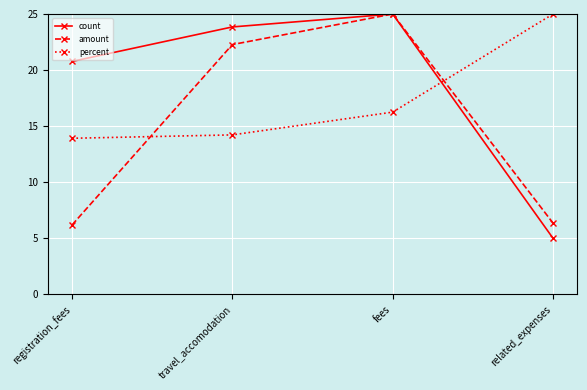

Rank the categories by count value from highest to lowest.

fees, travel_accomodation, registration_fees, related_expenses